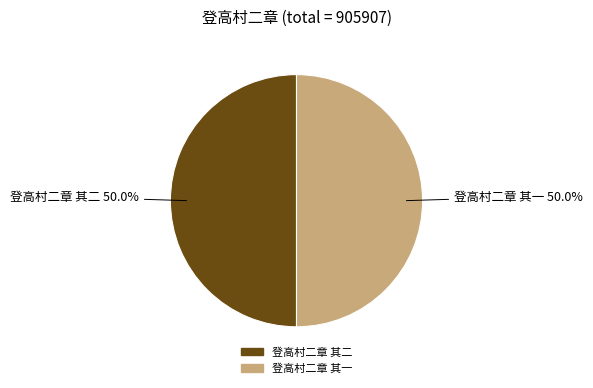

Approximately how many times larger is the value at 登高村二章 其一 compared to 登高村二章 其二?

1.0